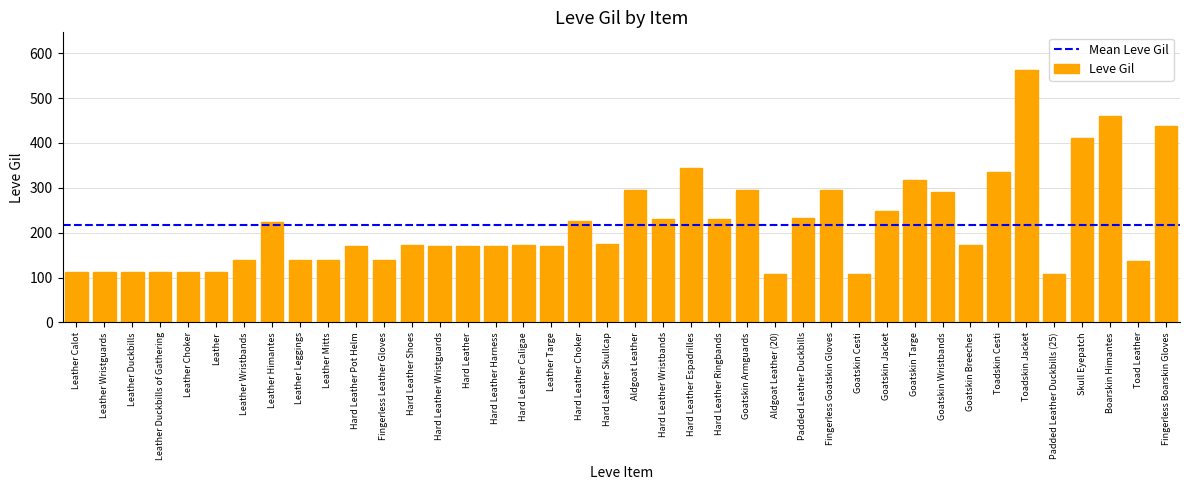

The chart shows a value of 311 at Hard Leather Ringbands. True or false?

False